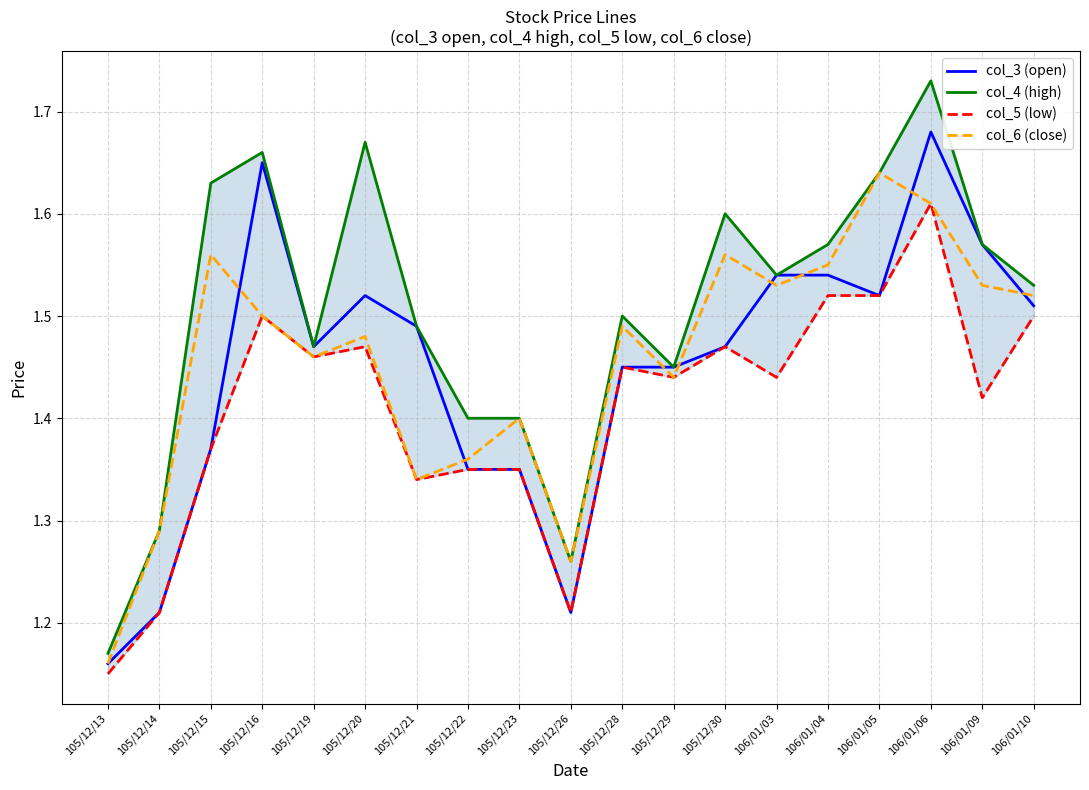

True or false: col_4 (high) and col_5 (low) intersect in this chart.

False